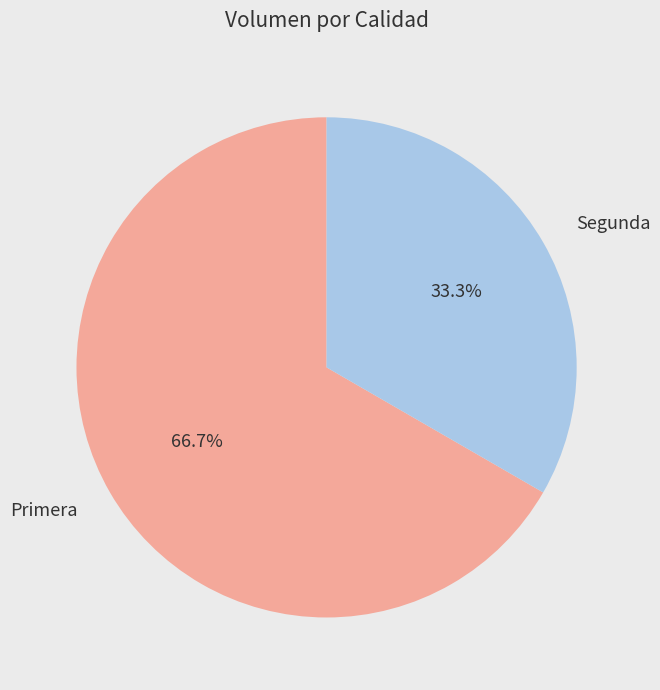

Do Primera and Segunda together represent more than half of the pie?

Yes